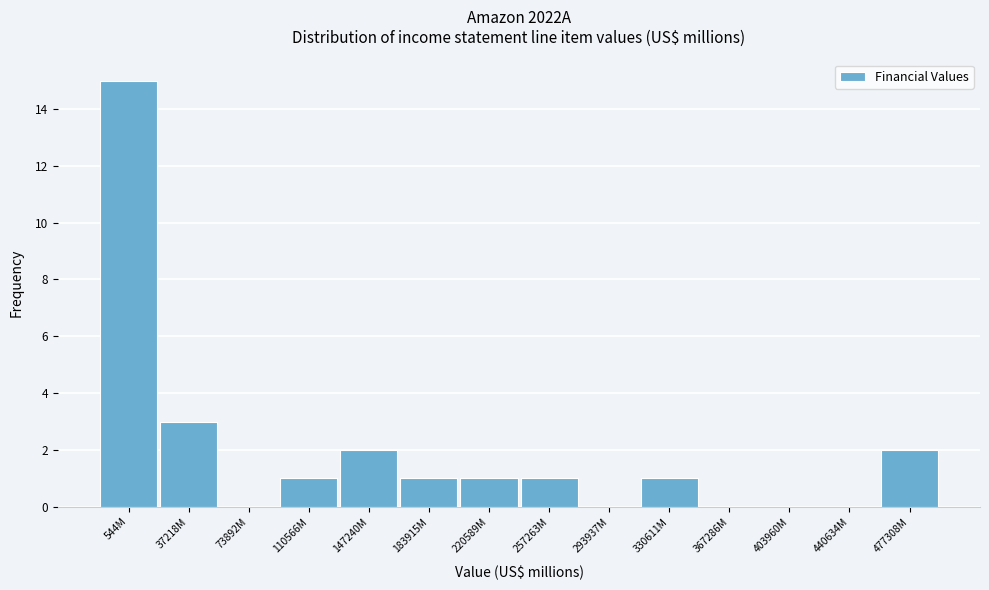

Reading left to right, what are all the values shown in this chart?

544M=15	37218M=3	73892M=0	110566M=1	147240M=2	183915M=1	220589M=1	257263M=1	293937M=0	330611M=1	367286M=0	403960M=0	440634M=0	477308M=2